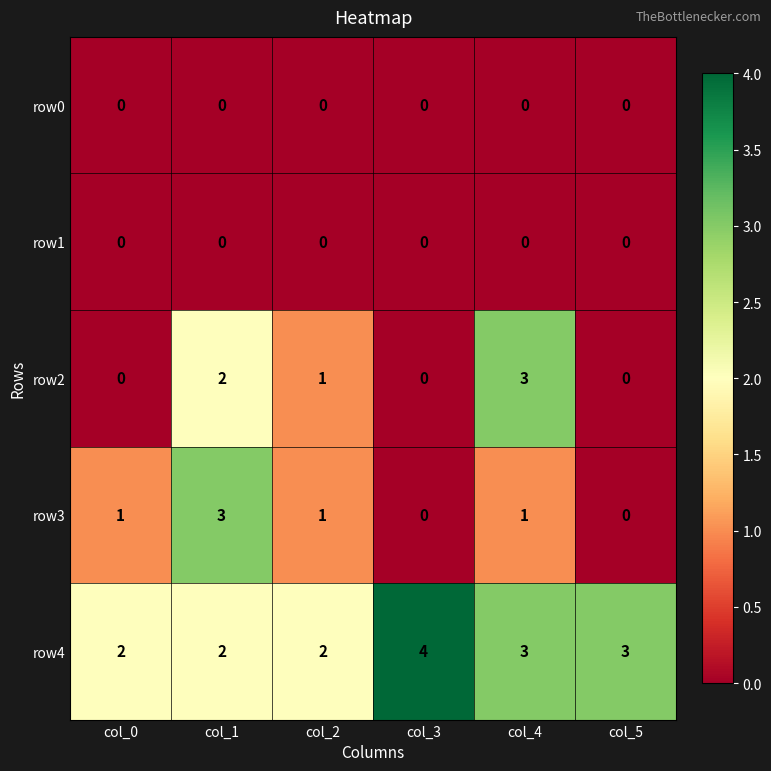

Which series changed the most between col_3 and col_5?

row4